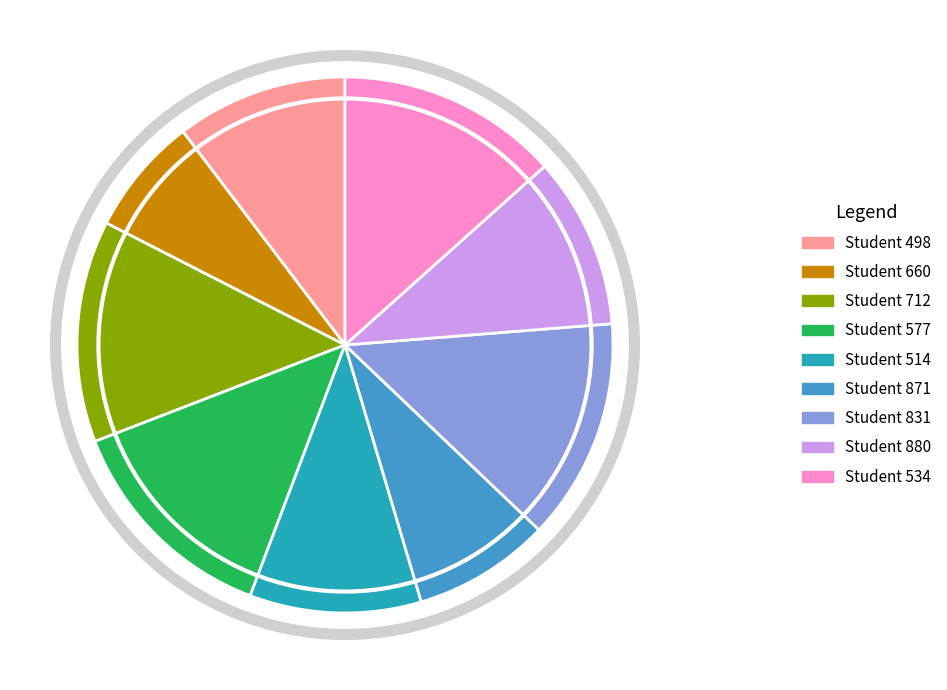

Do Student 880 and Student 712 together represent more than half of the pie?

No